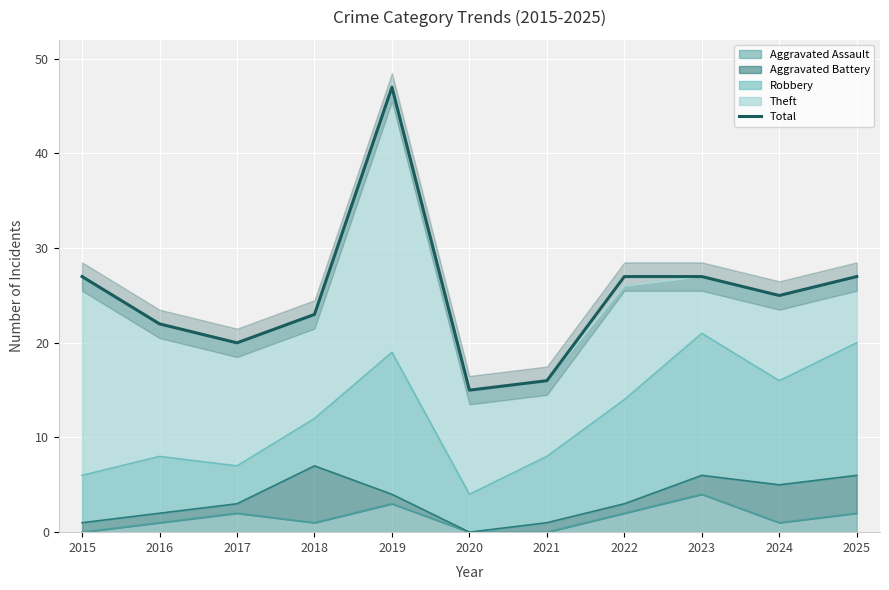

What is the sum of all values?

276